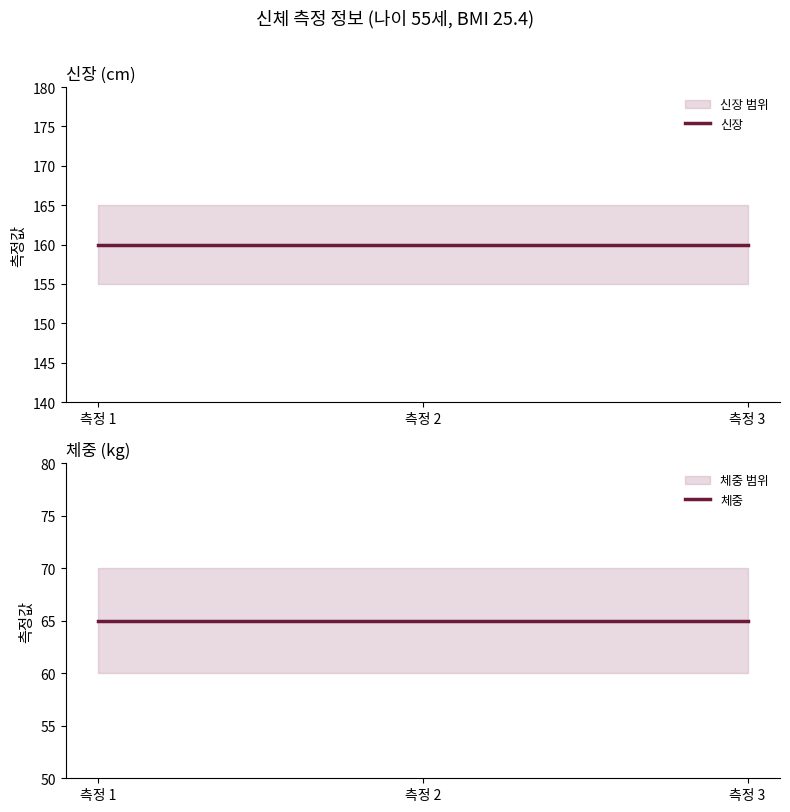

Reading left to right, list all the values displayed in this chart.

신장: 측정 1=160	측정 2=160	측정 3=160
체중: 측정 1=65	측정 2=65	측정 3=65